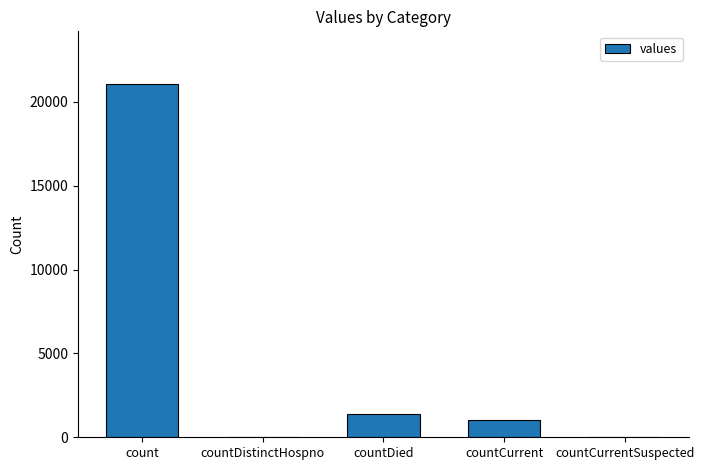

What is the maximum value shown in the chart?

21050